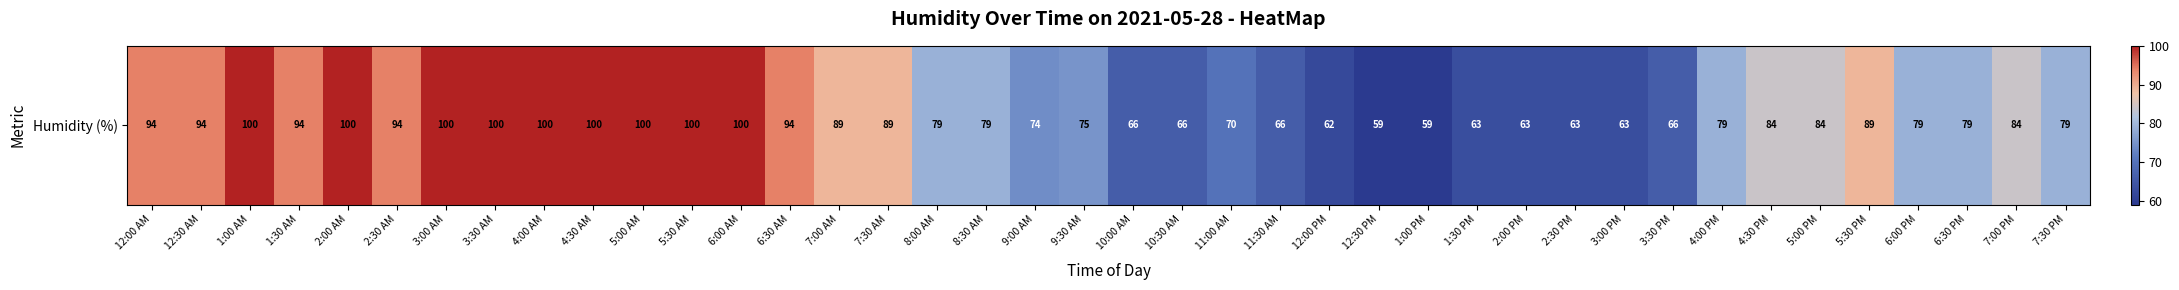

How many data points are less than 84?

20